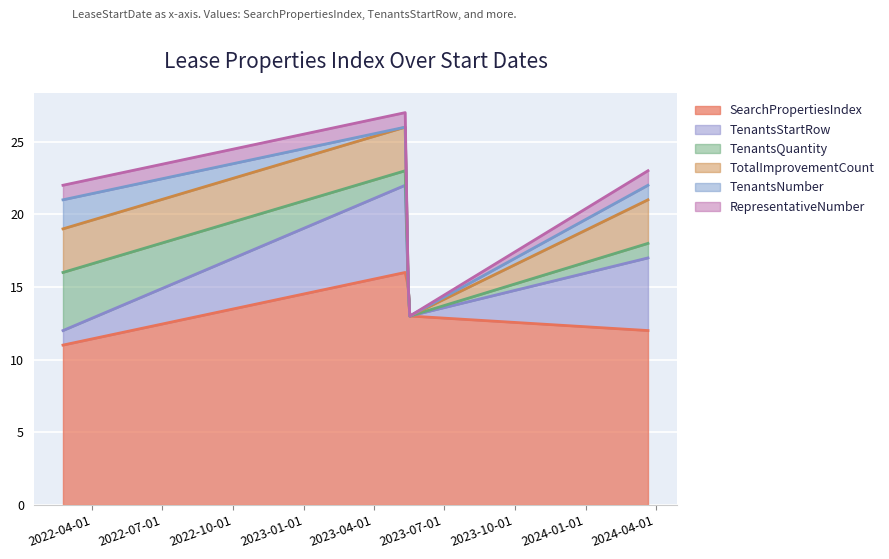

Is the value of RepresentativeNumber at 2023-05-12 greater than the value of SearchPropertiesIndex at 2023-05-18?

No